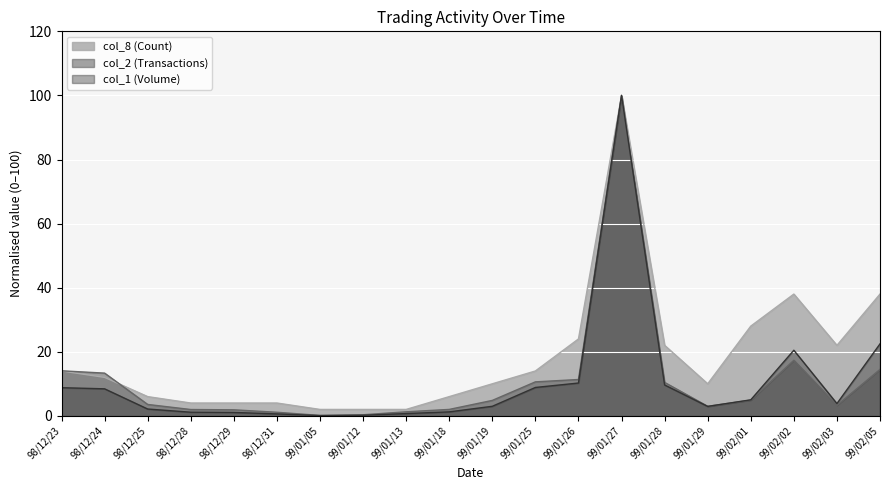

Which label corresponds to the smallest value in the chart?

99/01/05